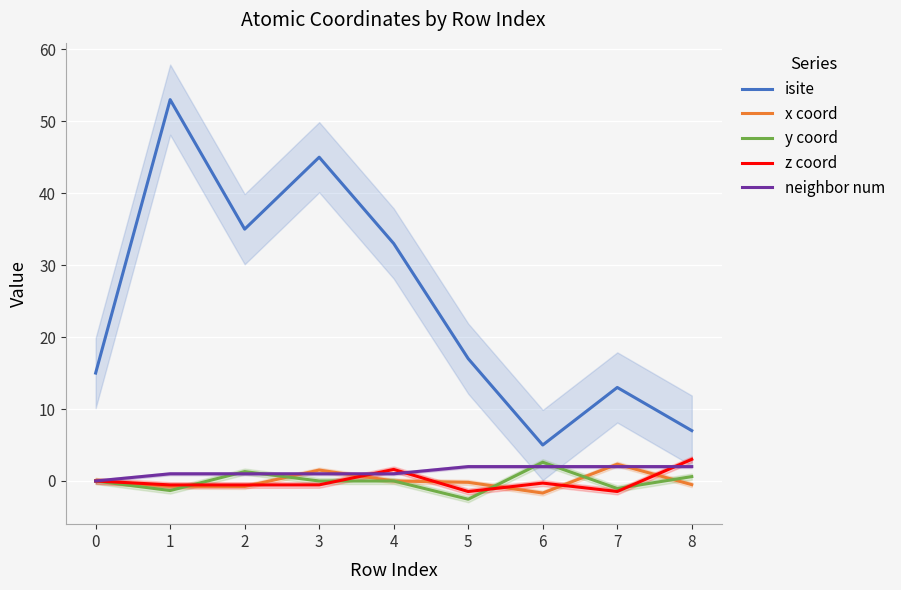

Which label corresponds to the smallest value in the chart?

5